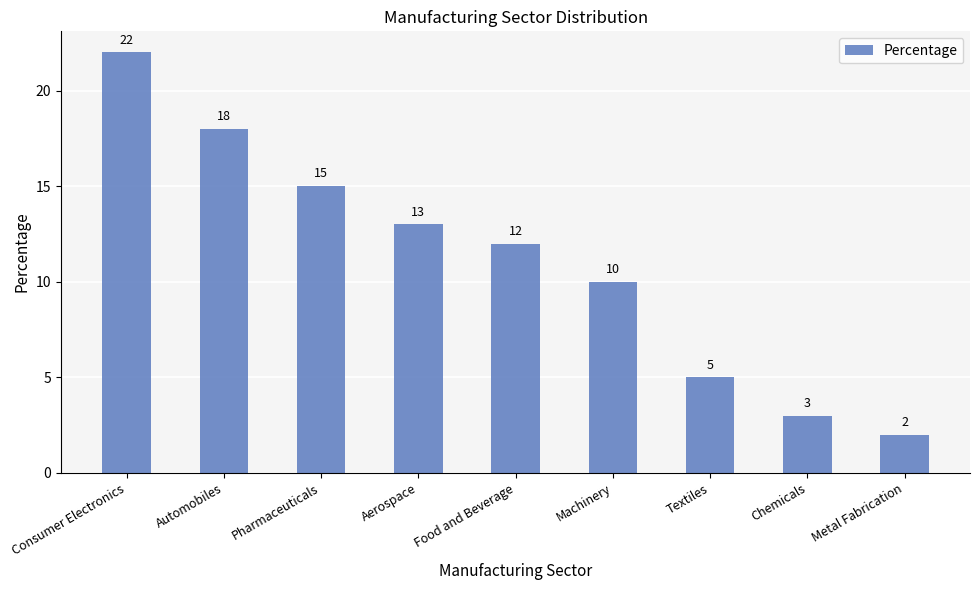

What is the value of the 3rd bar from the left?

15